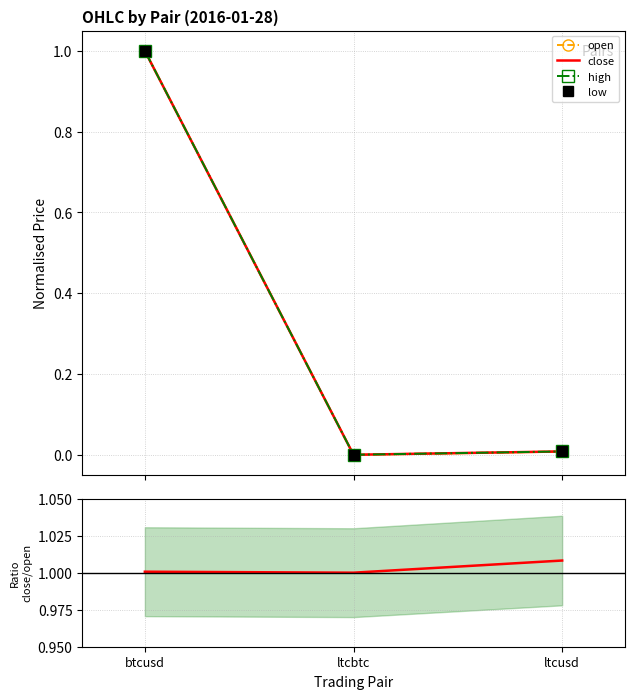

How many categories are shown in the chart?

3